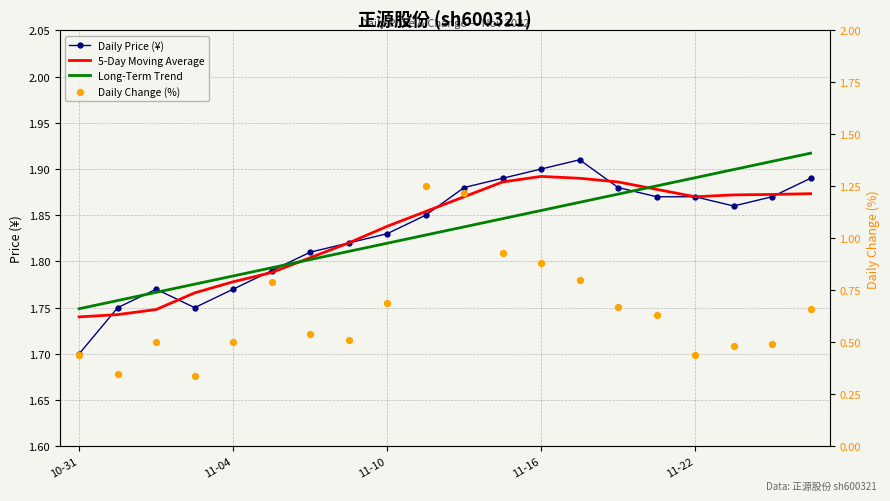

What are all the series names shown in the legend?

Daily Price (¥), 5-Day Moving Average, Long-Term Trend, Daily Change (%)